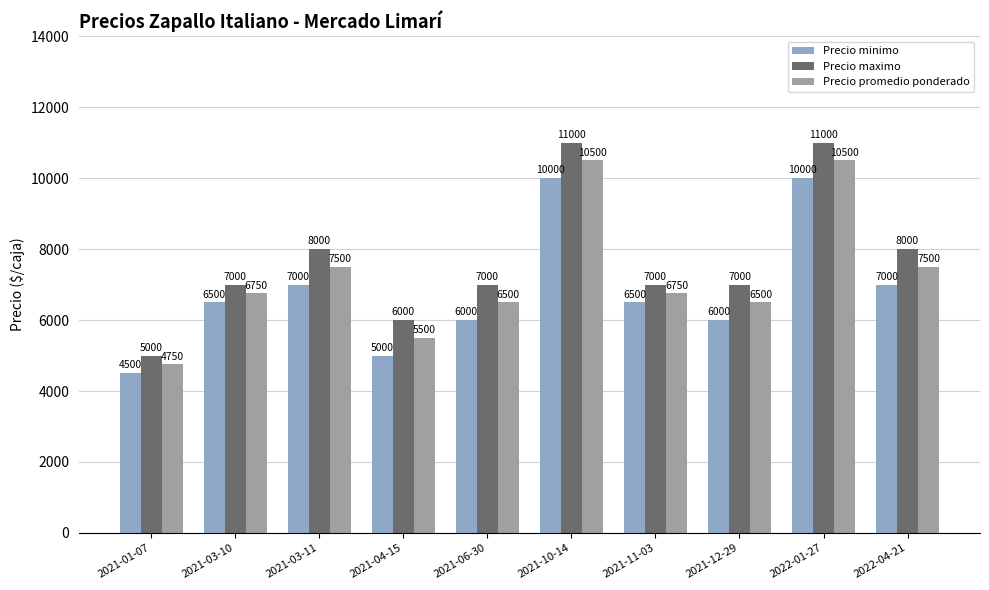

What is the average value of the Precio maximo series?

7700